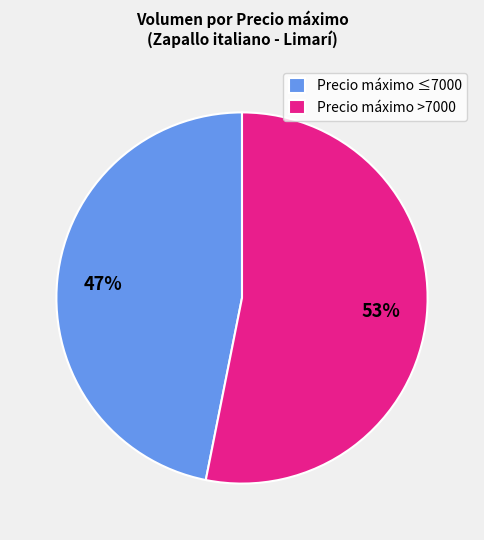

How many segments does this pie chart have?

2